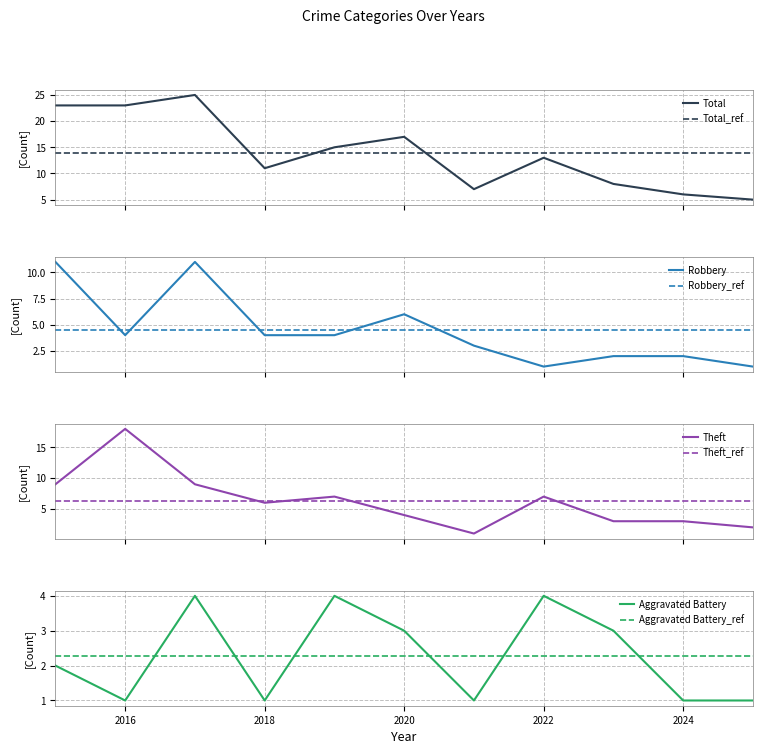

What is the total value across all series at 2024?

12